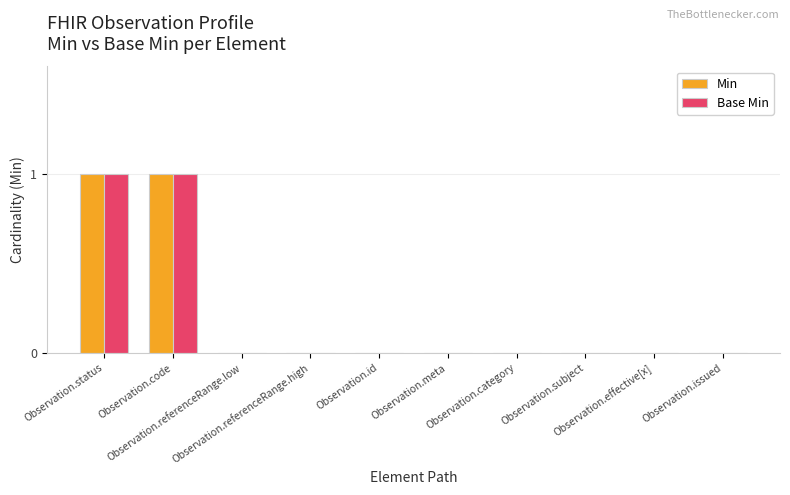

What are all the series names shown in the legend?

Min, Base Min